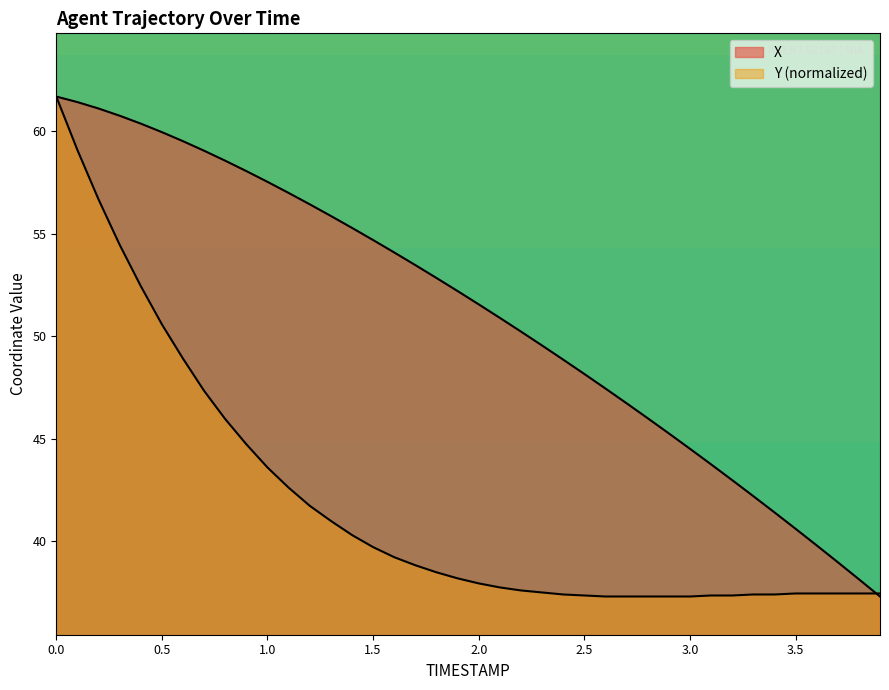

How many intersections are there between X and Y?

1